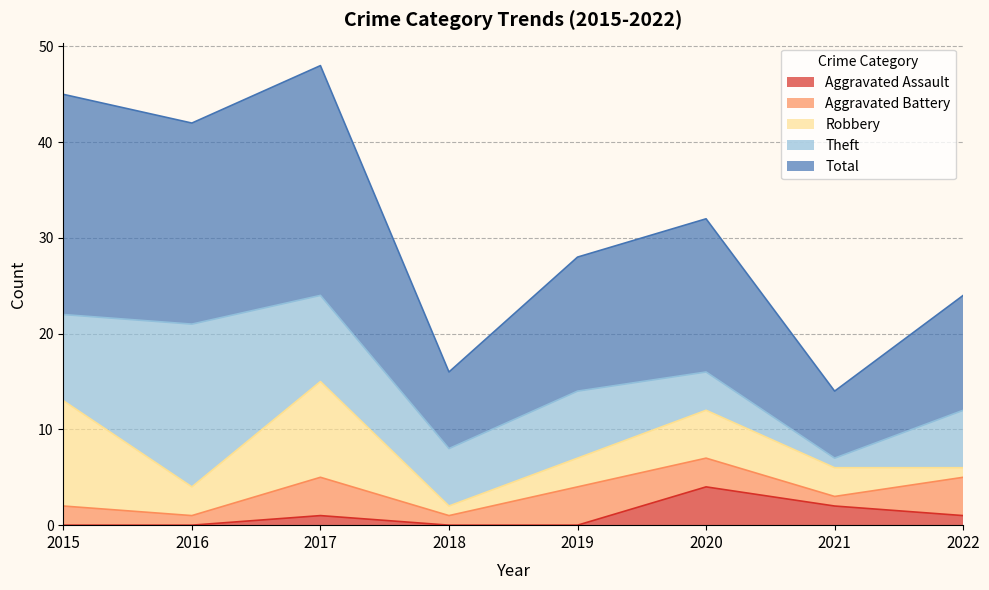

True or false: Aggravated Battery and Theft intersect in this chart.

False